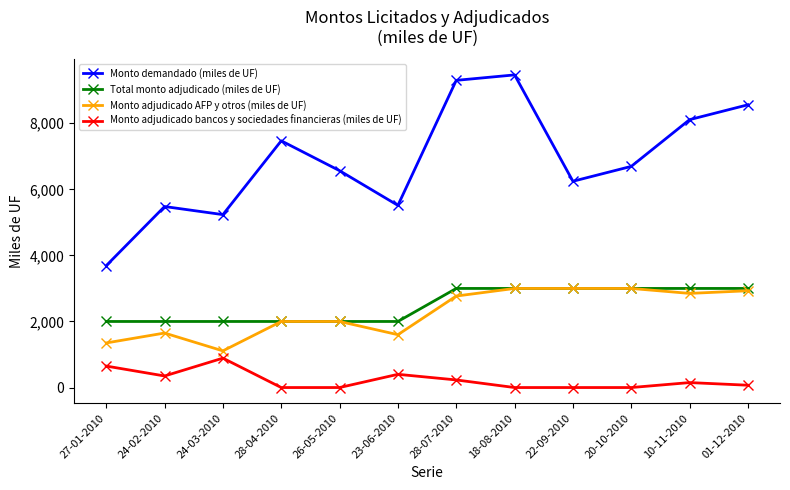

Which series has the largest total across all categories?

Monto demandado (miles de UF)